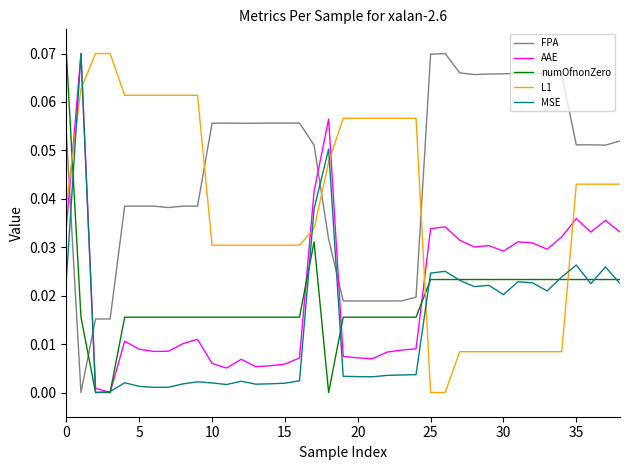

How many times do MSE and FPA cross each other?

4